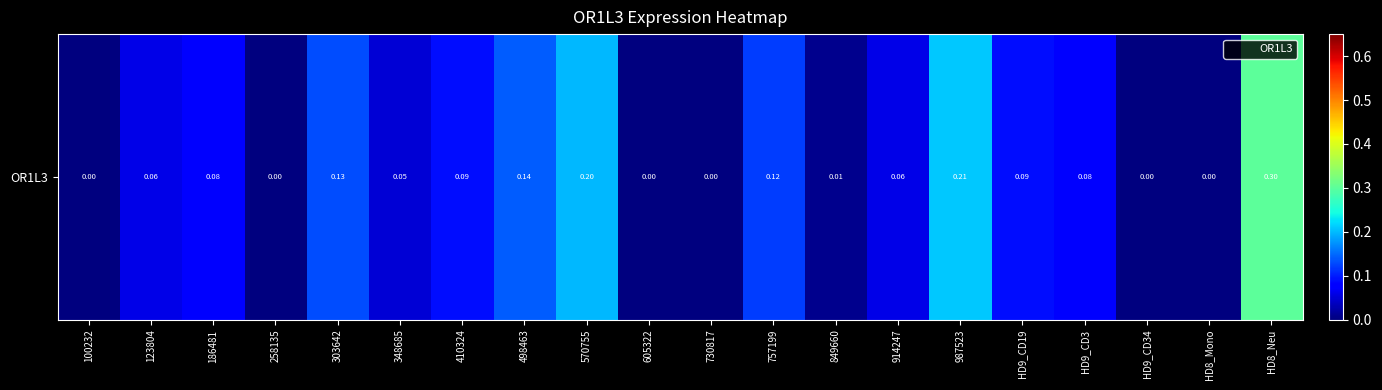

What is the difference between the maximum and minimum values?

0.3